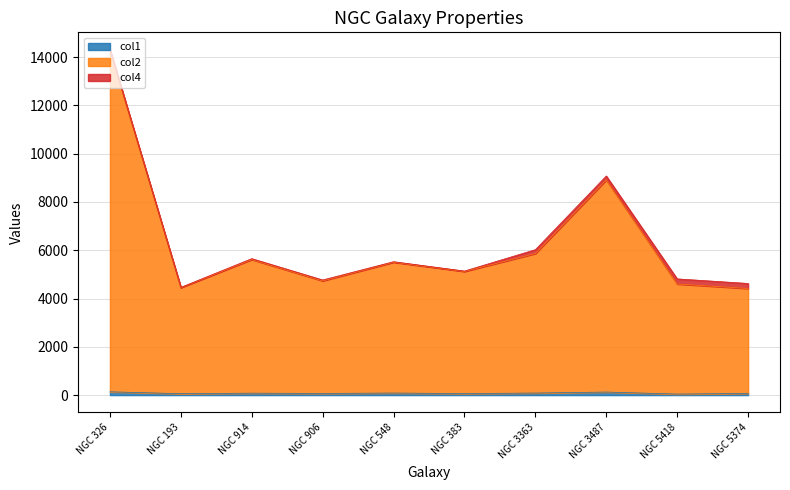

Which label corresponds to the largest value in the chart?

NGC 326